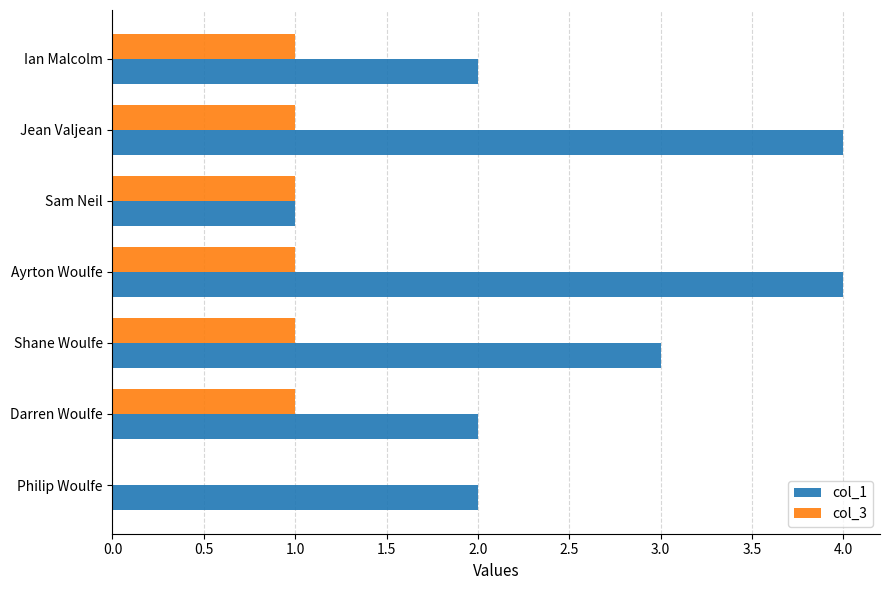

What is the maximum value shown in the chart?

4